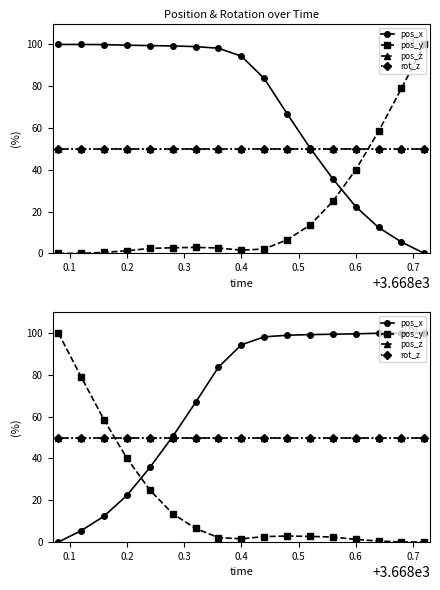

True or false: pos_z has a value of 50.0 at 0.4.

True